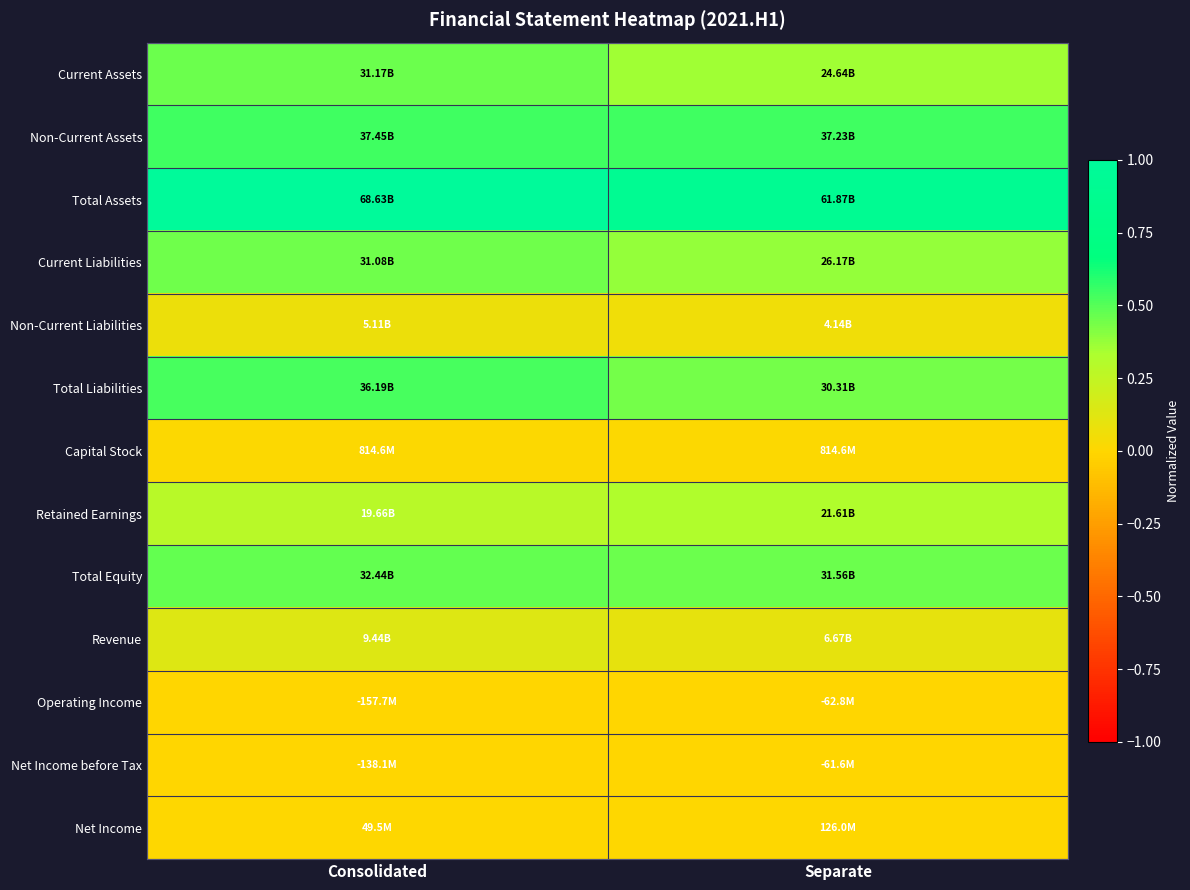

Which label corresponds to the smallest value in the chart?

Consolidated